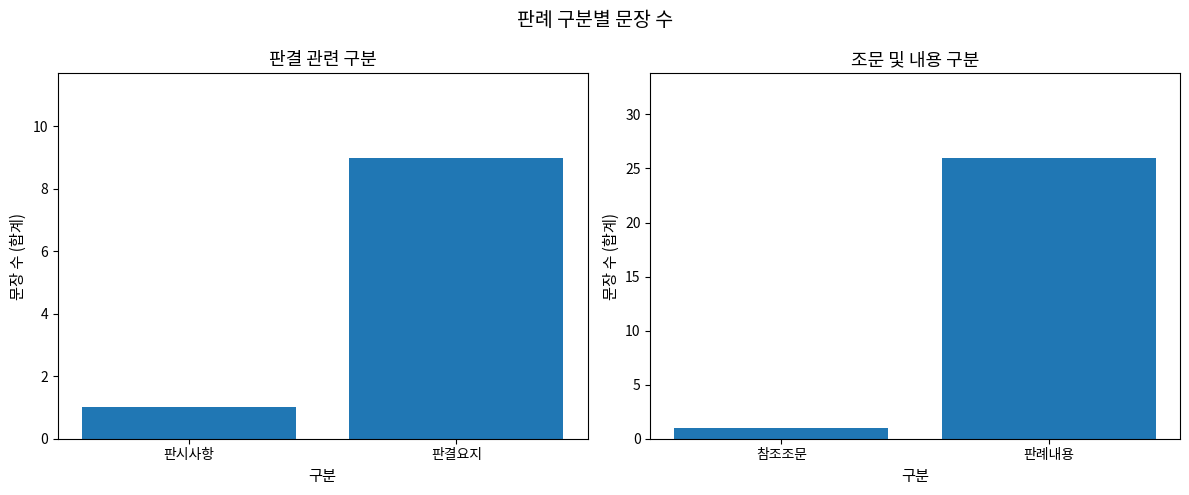

What is the maximum value shown in the chart?

26